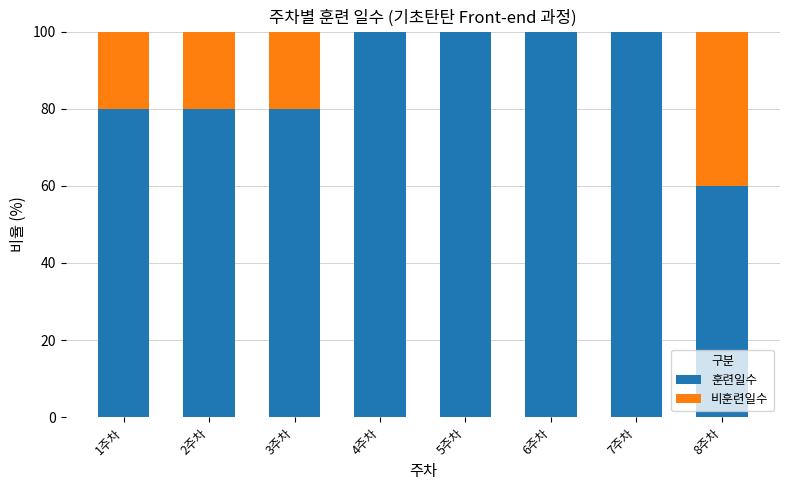

Read the 훈련일수 value at 8주차.

60